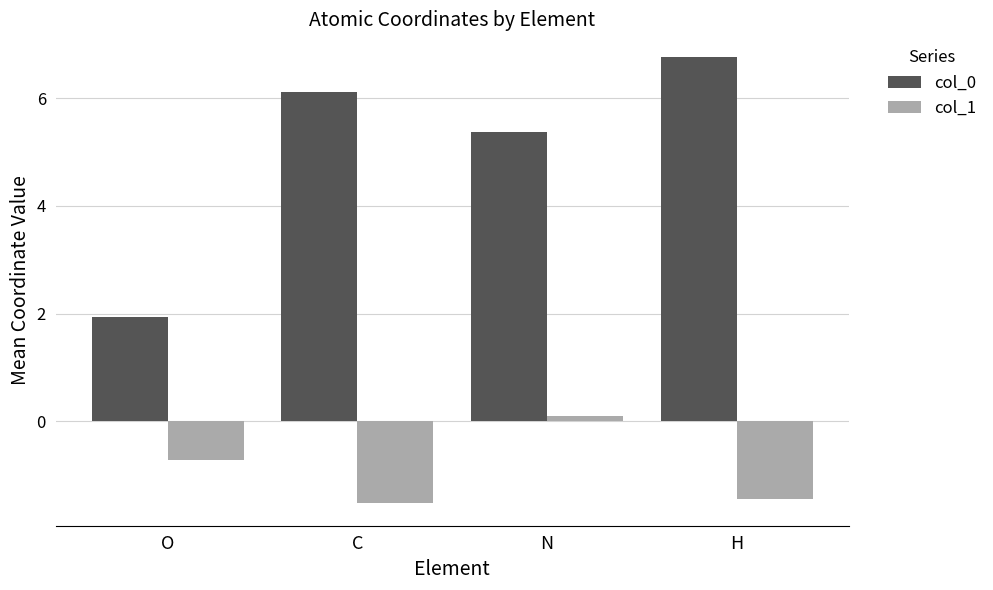

How many values in the col_0 series exceed 6?

2